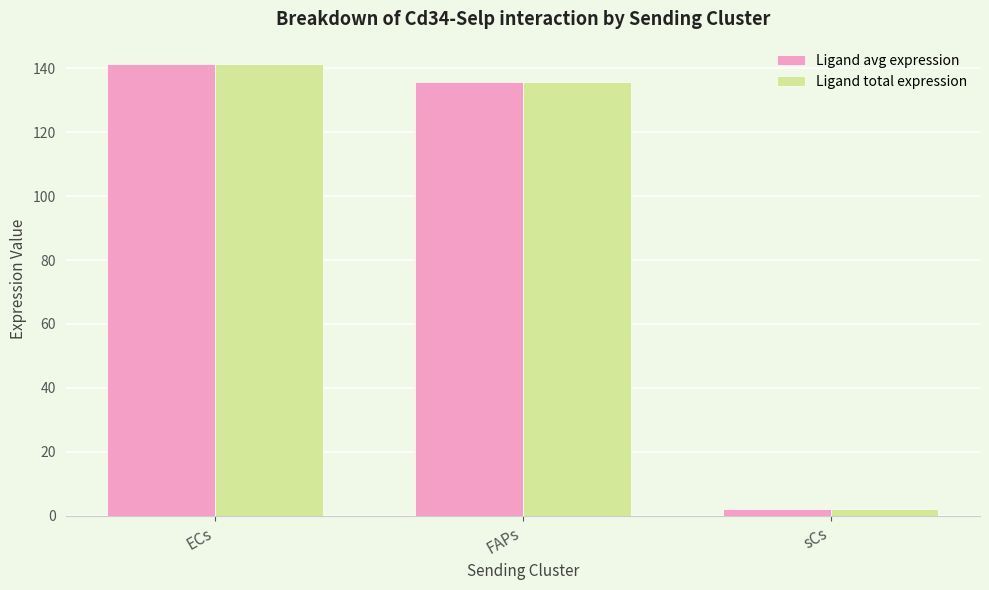

At which label does Ligand total expression reach its peak?

ECs